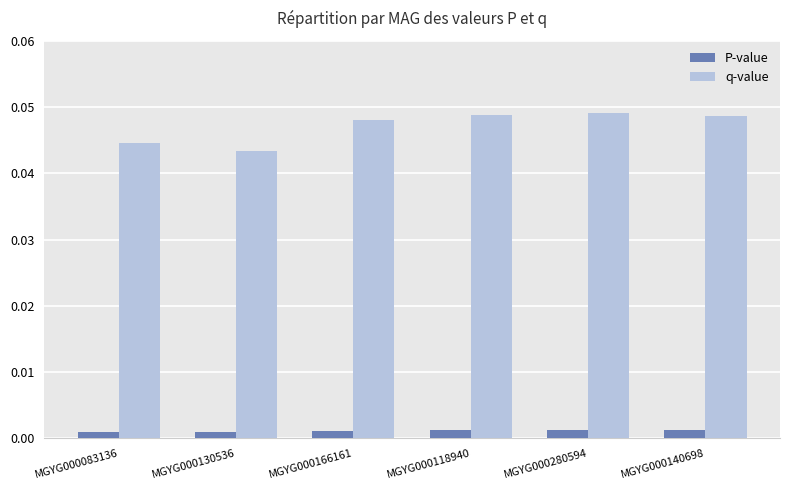

Which series has the largest range (max minus min)?

q-value